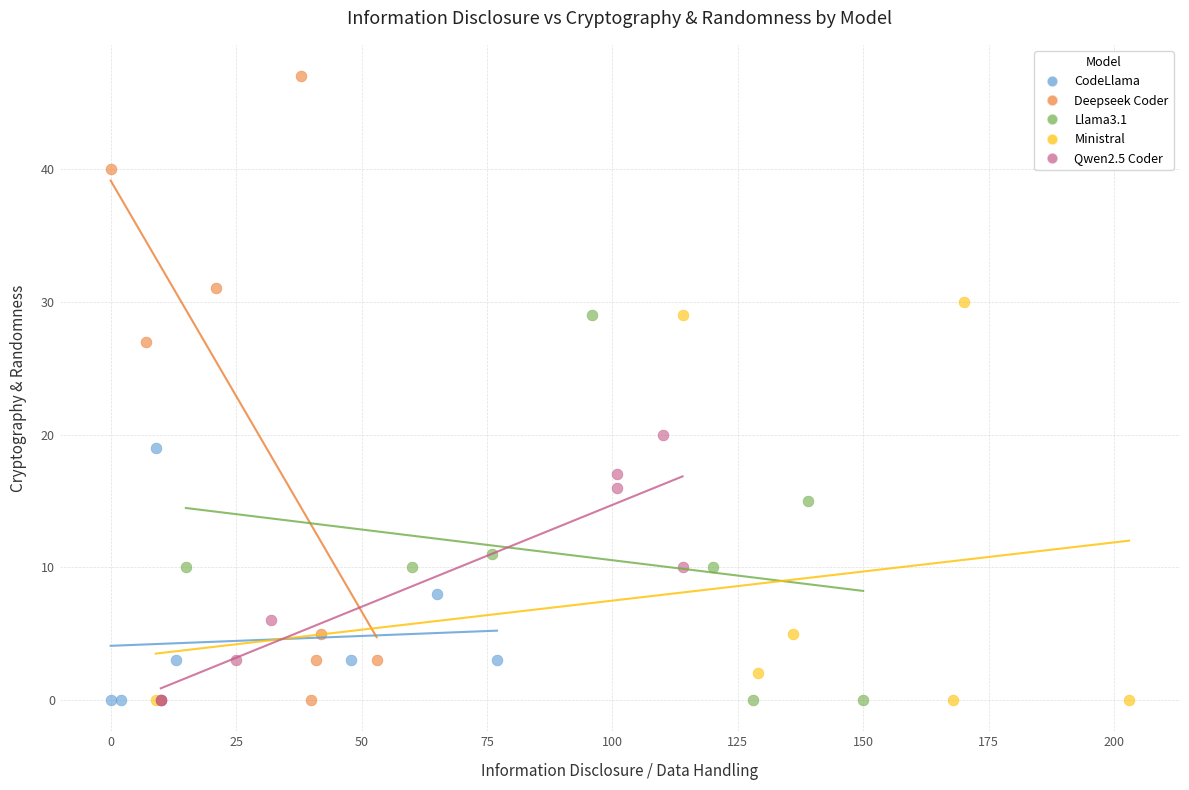

Which series reaches the maximum Y coordinate?

Deepseek Coder